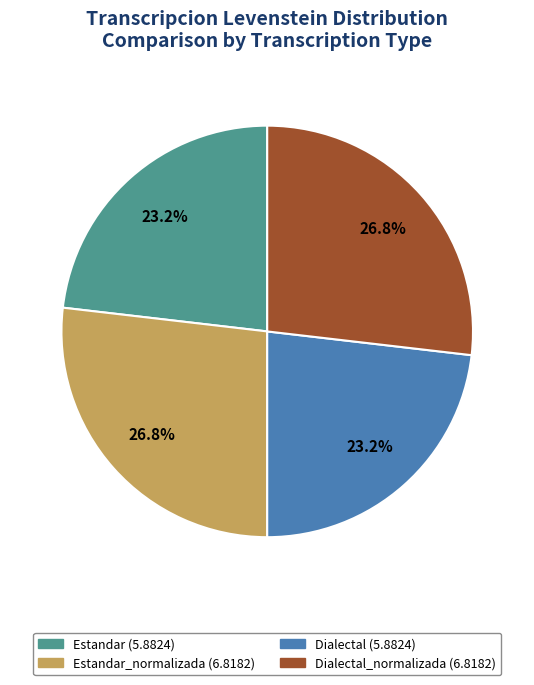

Is there any slice that represents more than half of the pie?

No